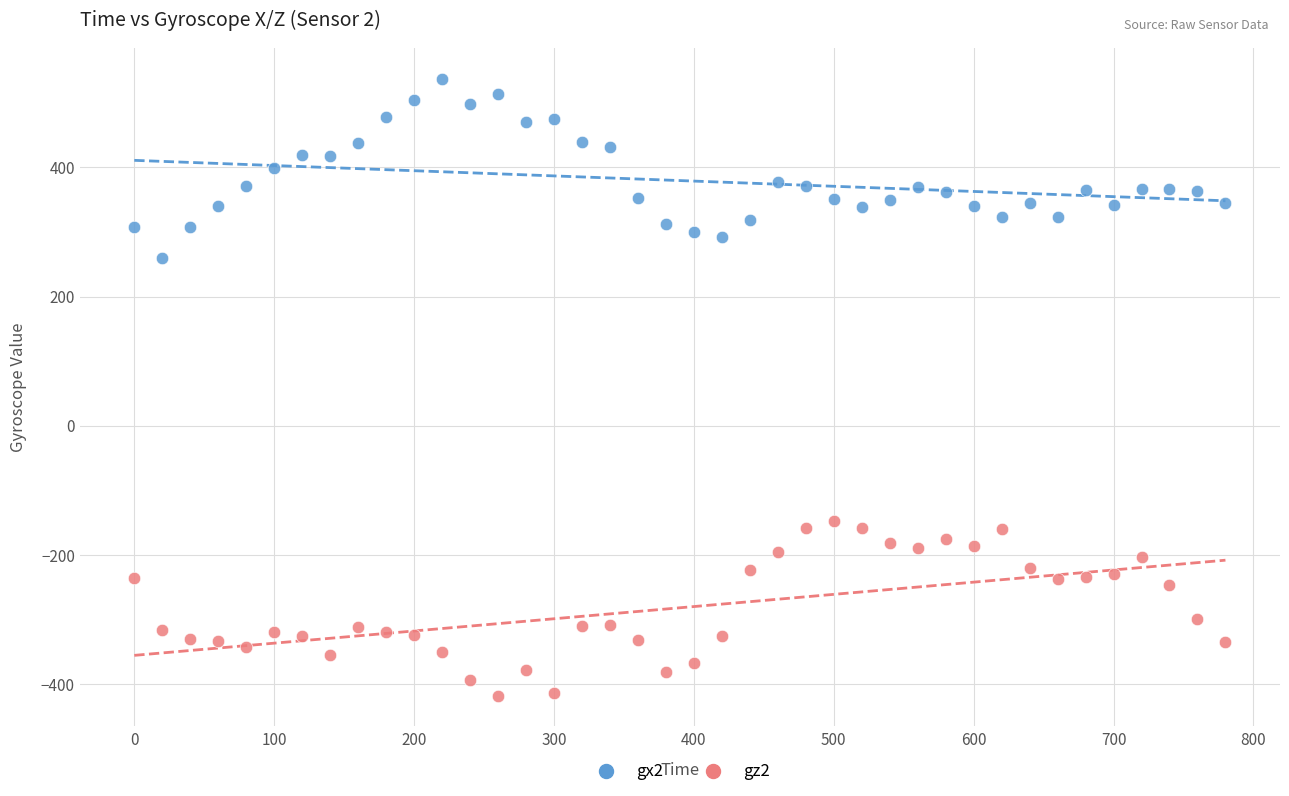

Which series reaches the minimum Y coordinate?

gz2